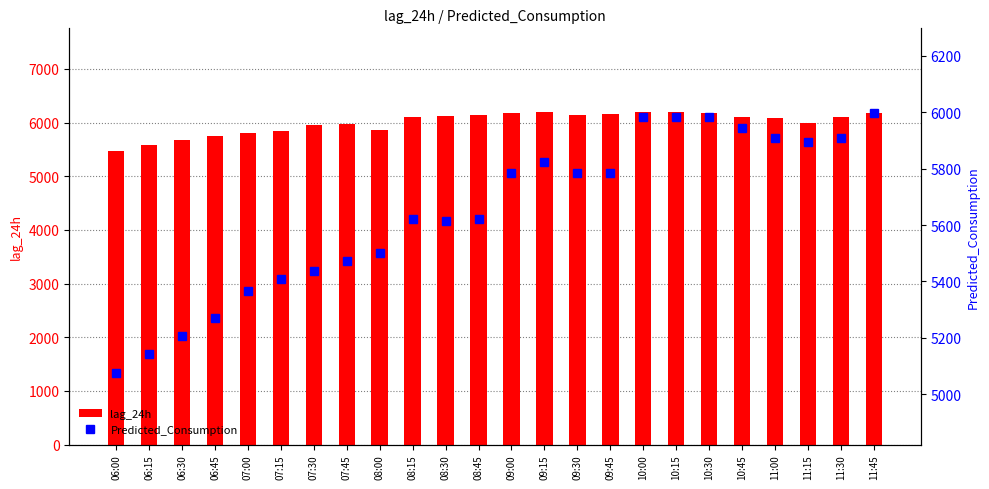

What is the label of the 14th bar from the right?

08:30